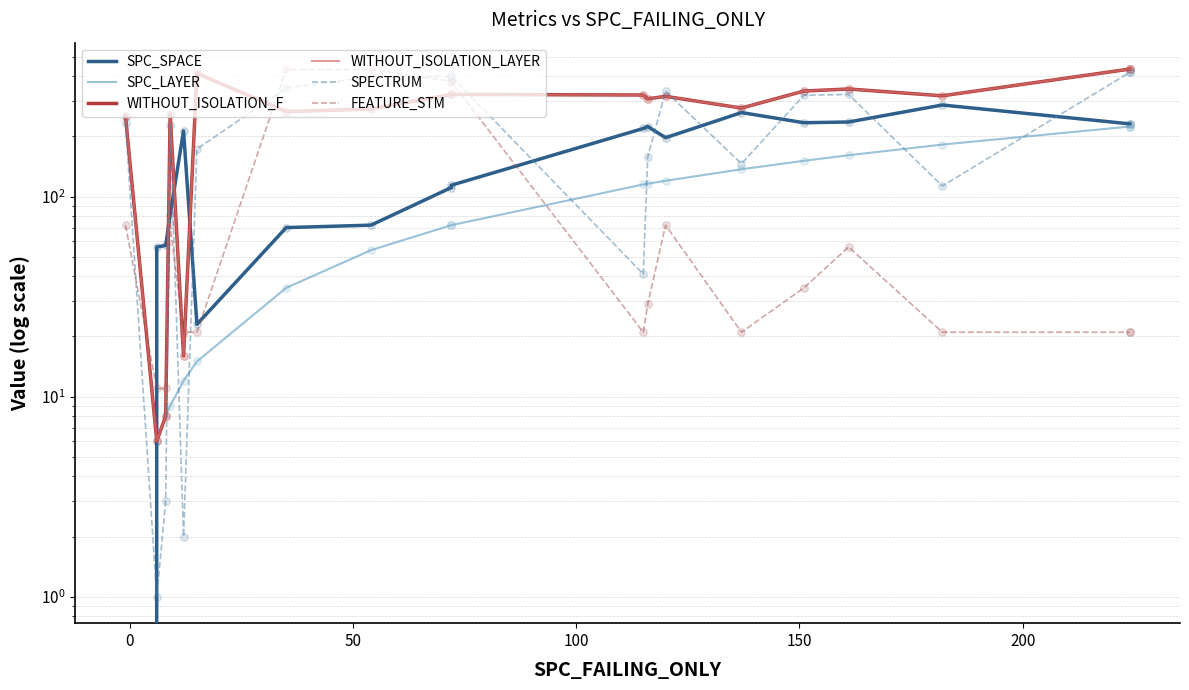

At how many categories does at least one series exceed 366?

7